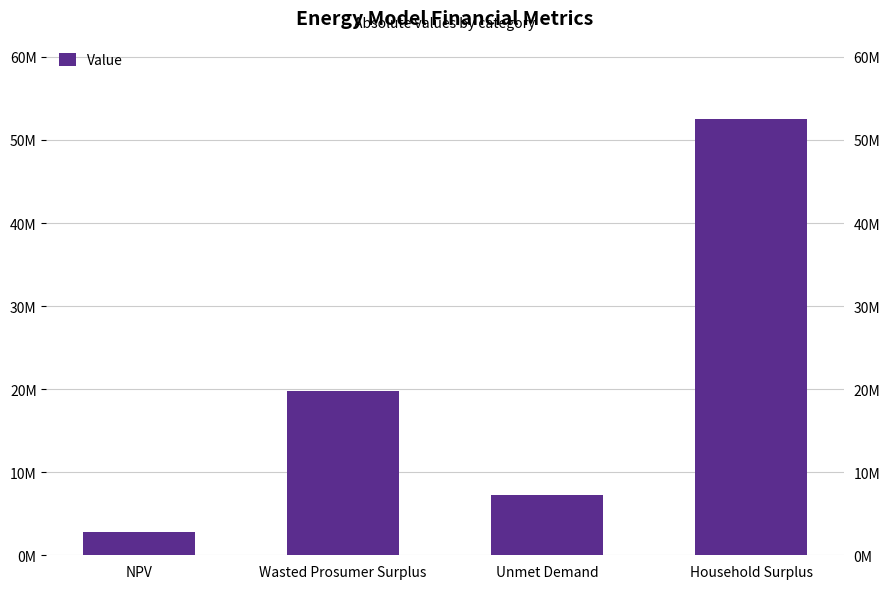

What is the ratio of the value at Unmet Demand to the value at NPV?

2.6